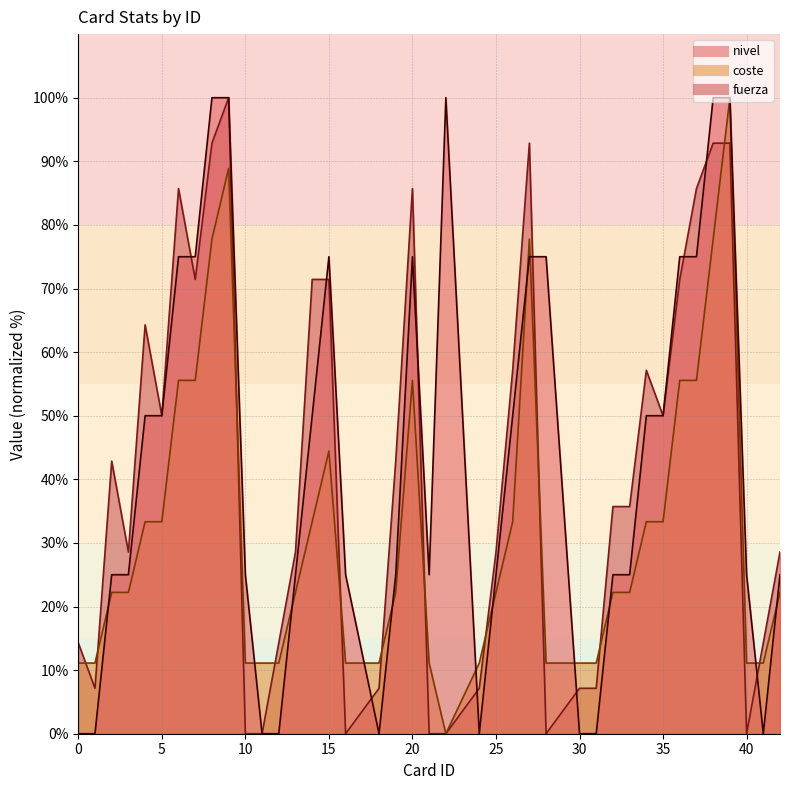

How many interior local valleys does the nivel series have?

4